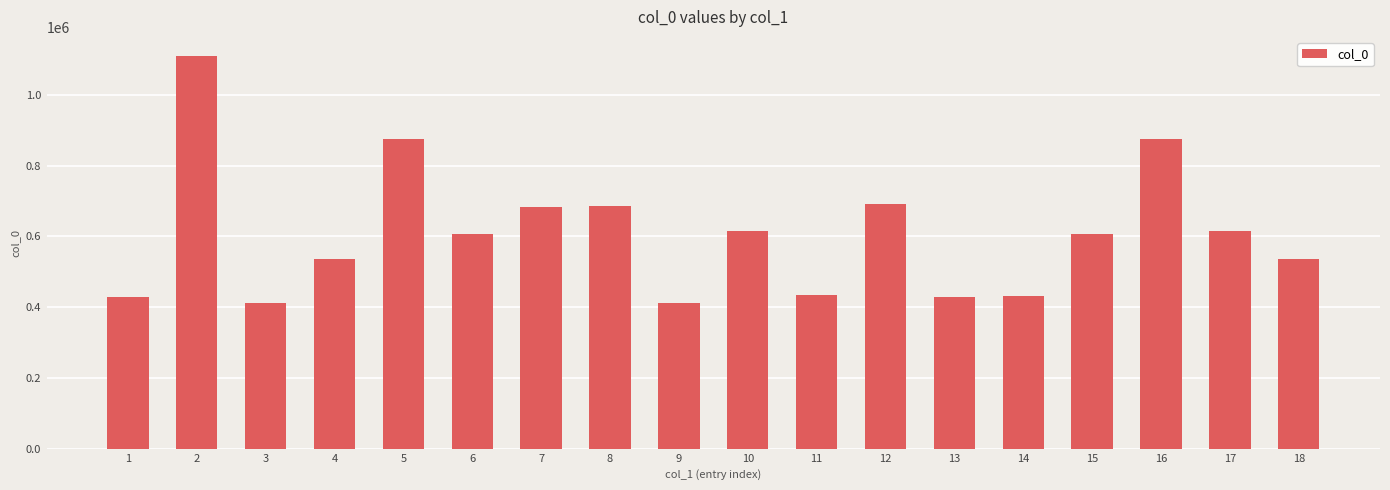

What is the smallest value displayed?

411675